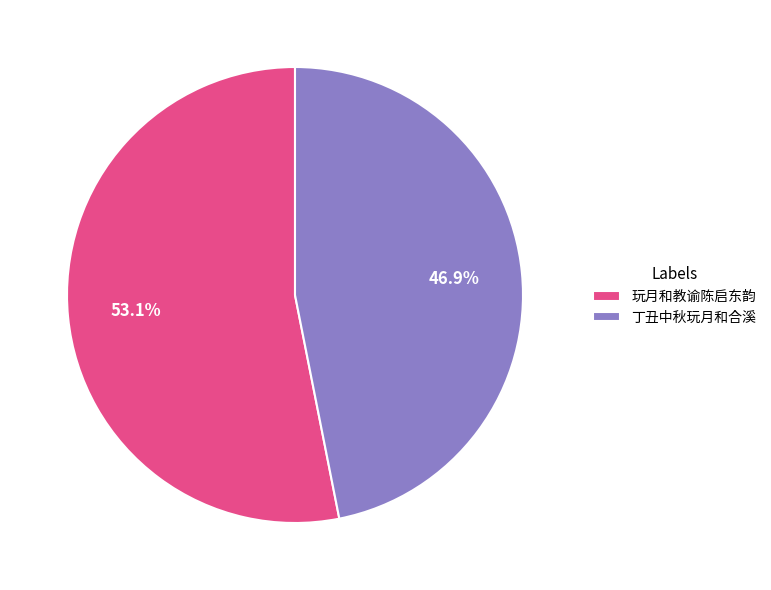

Approximately how many times larger is the value at 丁丑中秋玩月和合溪 compared to 玩月和教谕陈启东韵?

0.9